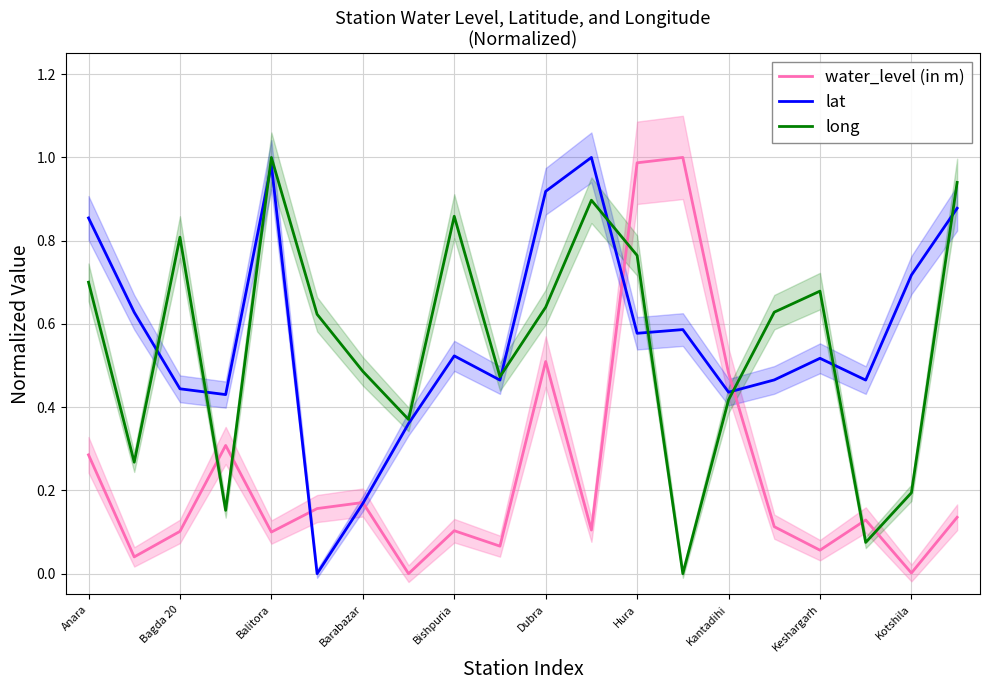

Is the value of water_level (in m) at Balitora greater than the value of long at Kantadihi?

No